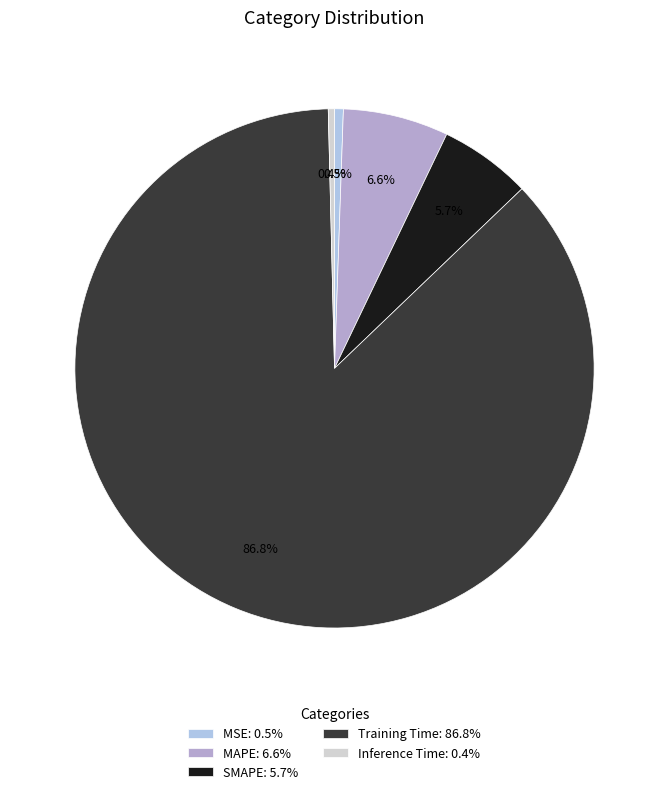

What is the total percentage of Training Time and MSE?

87.3%